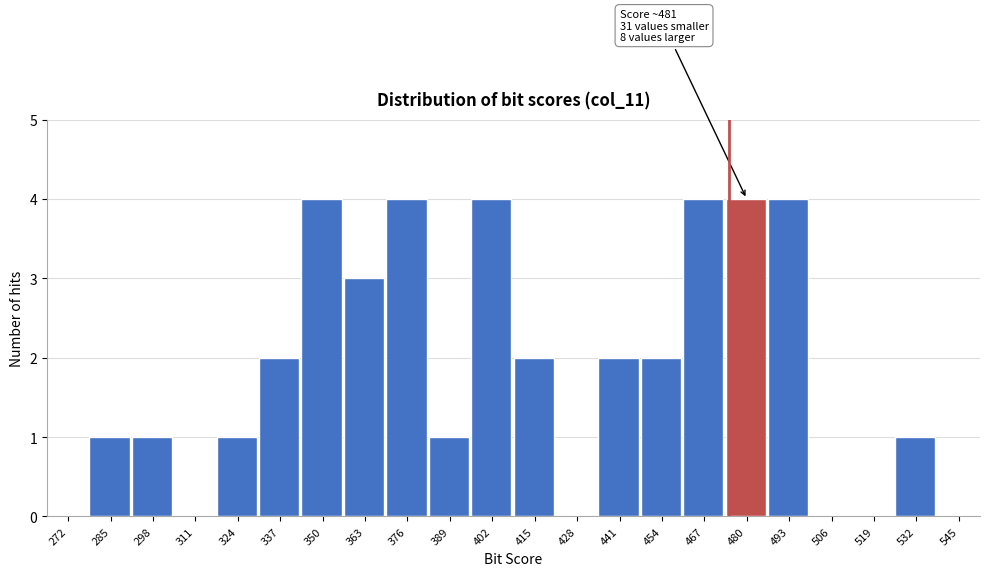

Reading right to left, list all the values displayed in this chart.

545=0	532=1	519=0	506=0	493=4	480=4	467=4	454=2	441=2	428=0	415=2	402=4	389=1	376=4	363=3	350=4	337=2	324=1	311=0	298=1	285=1	272=0